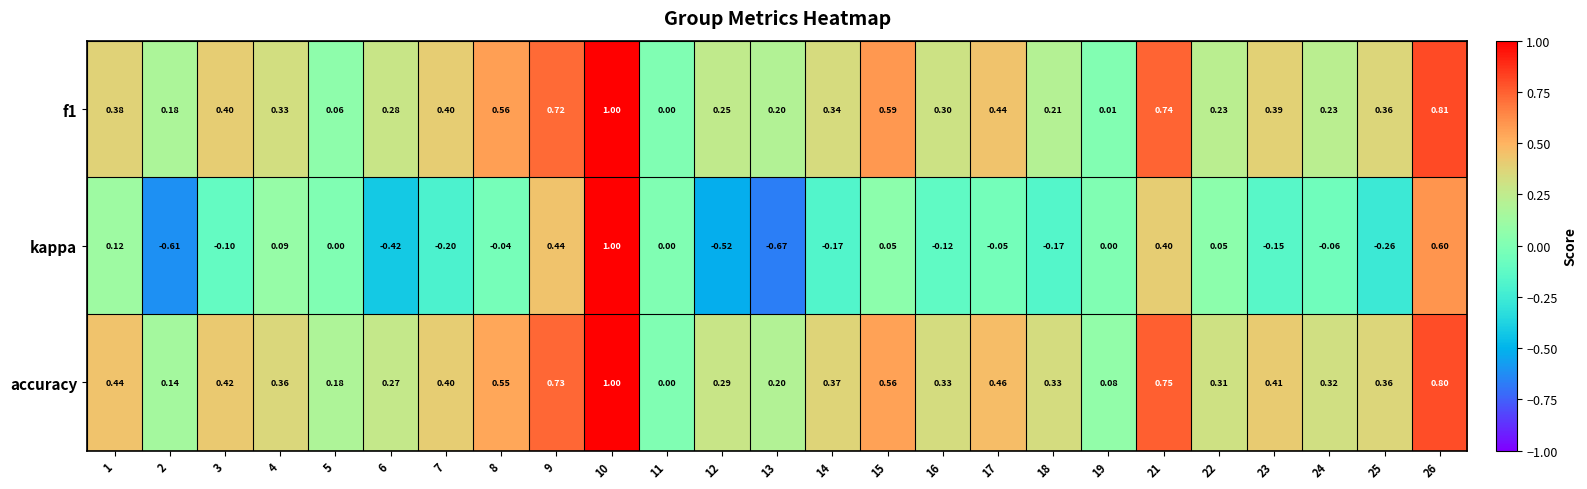

At 3, list the series in order from largest to smallest.

accuracy, f1, kappa